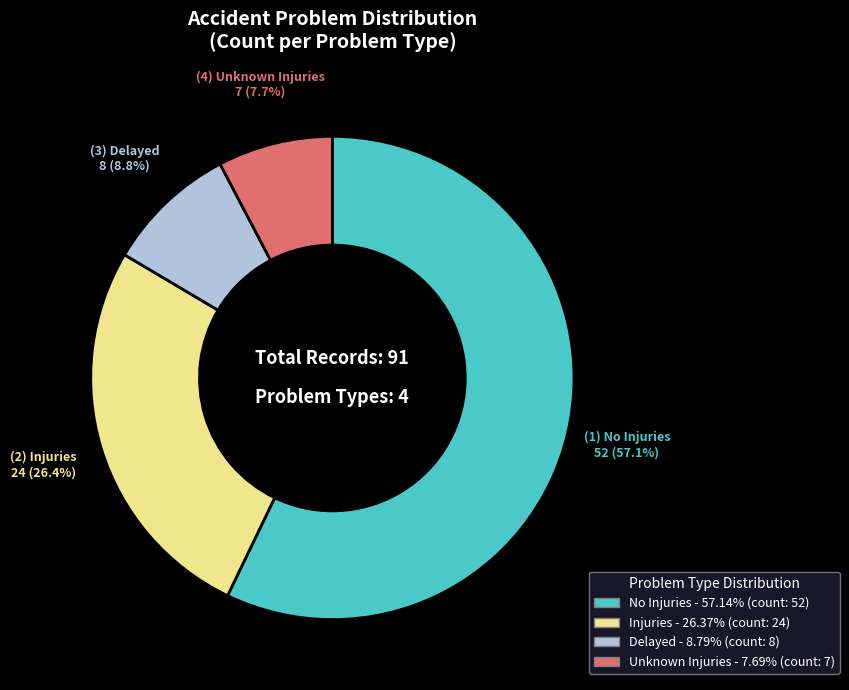

Combined, what portion of the pie is Delayed and Injuries?

35.2%